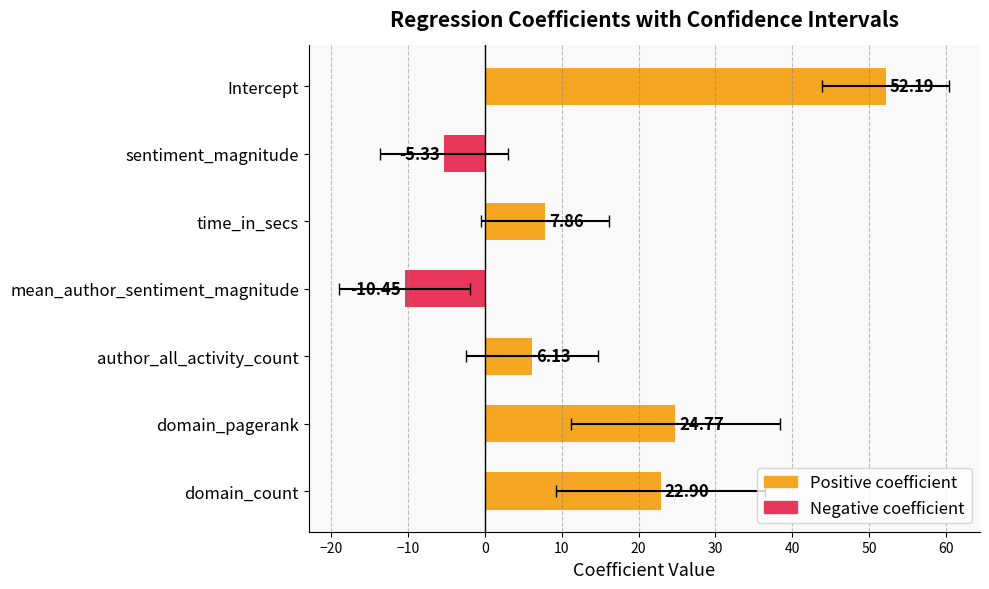

What is the difference between the maximum and minimum values?

62.6